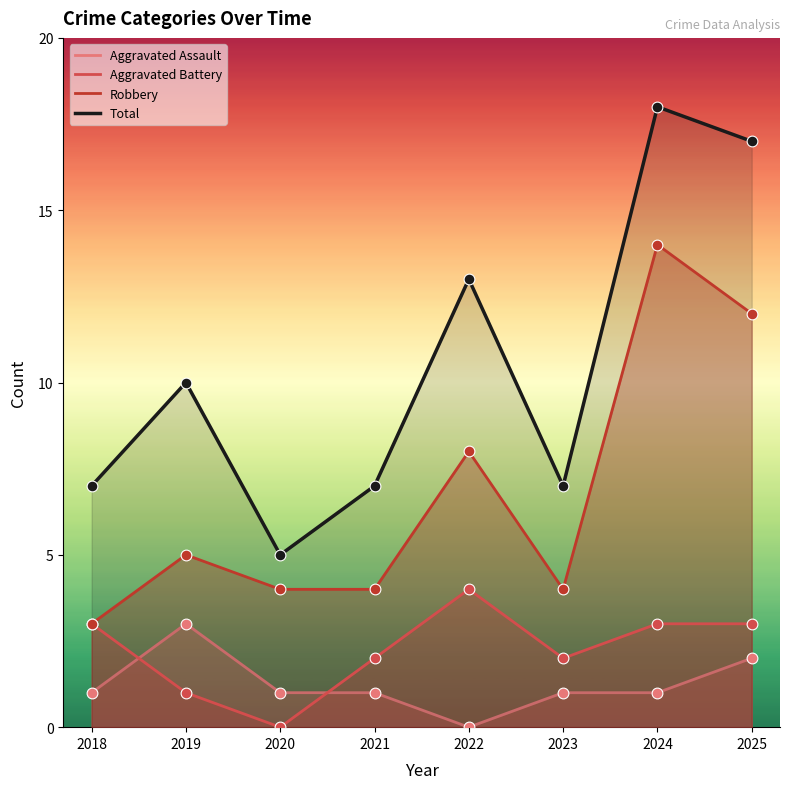

Which series has the largest total across all categories?

Total